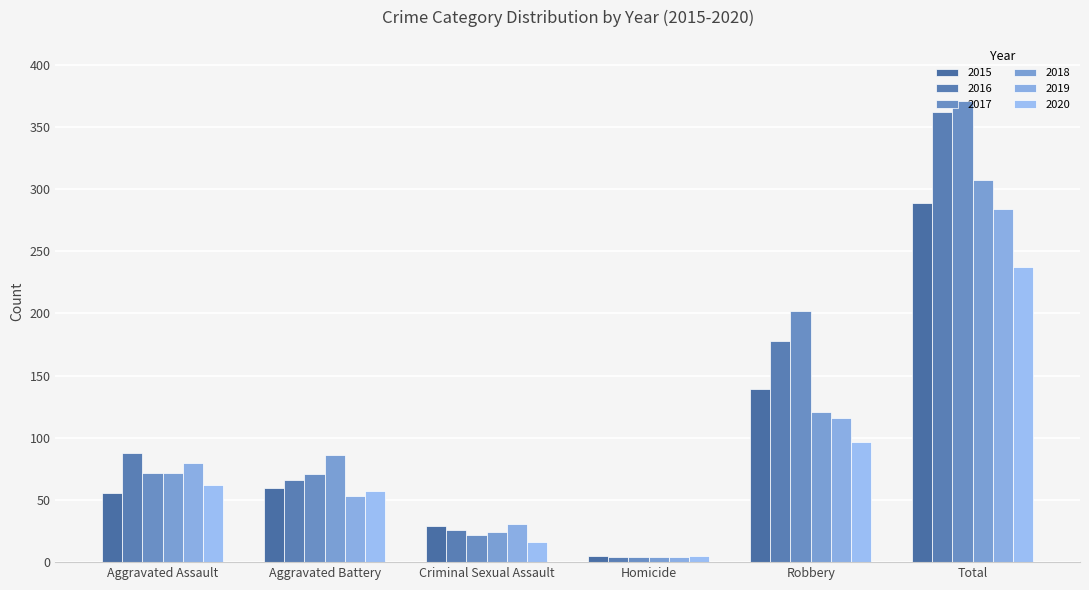

Between Aggravated Battery and Robbery, which series saw the biggest shift?

2017